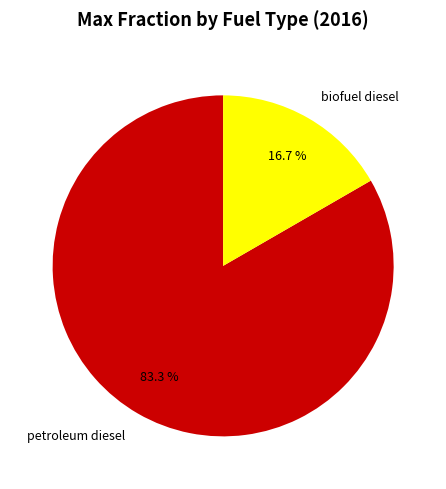

What is the largest slice in the pie chart?

petroleum diesel